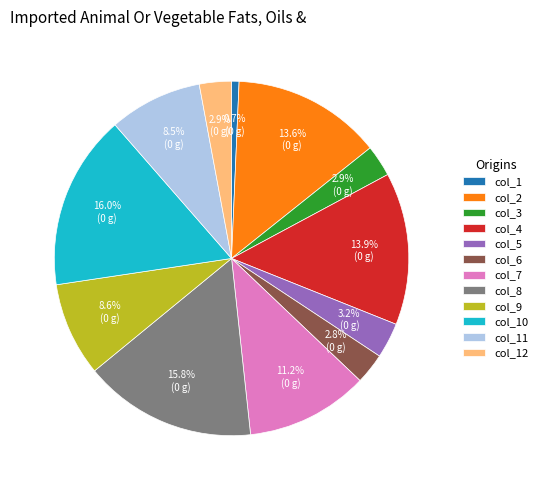

Which category has the smallest portion of the pie?

col_1